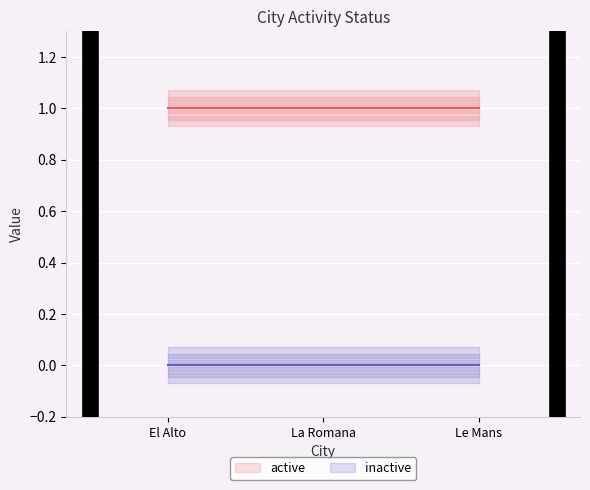

Is it true that inactive equals 0 at El Alto?

True